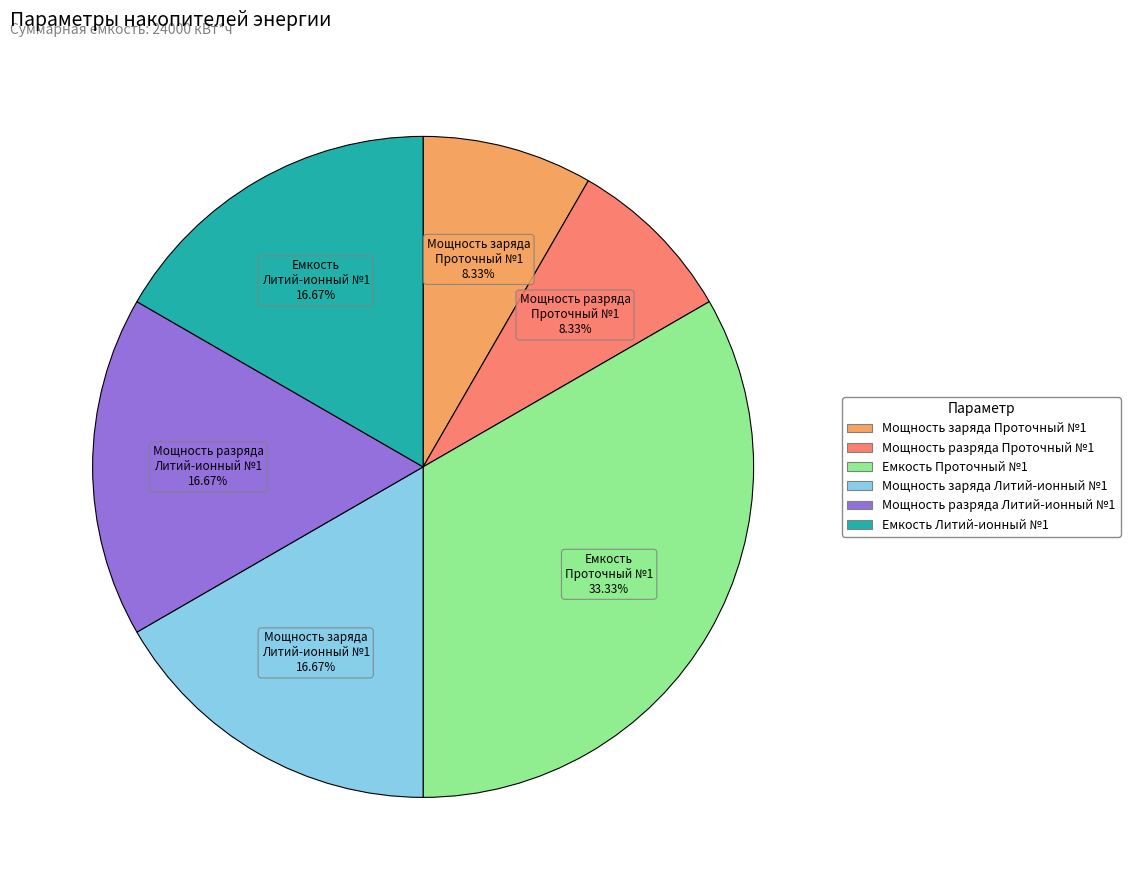

To the nearest percent, what is the average slice percentage?

17%